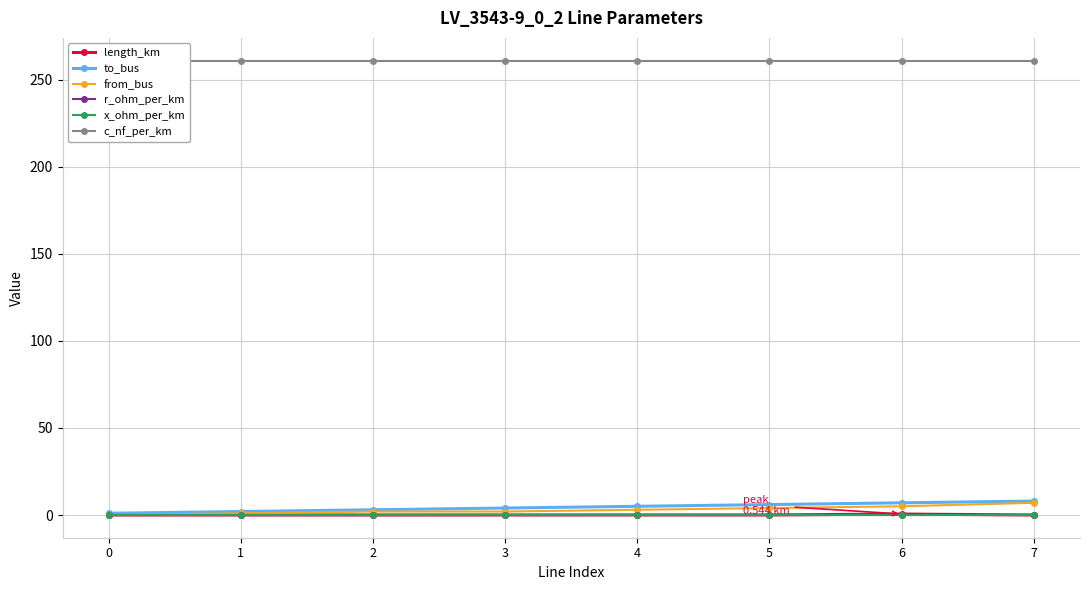

What is the maximum value shown in the chart?

261.0